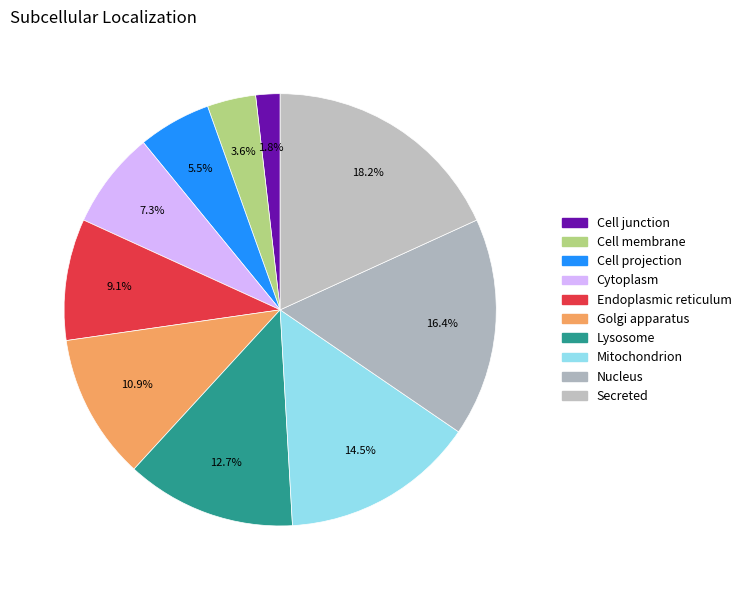

How many slices are in this pie chart?

10